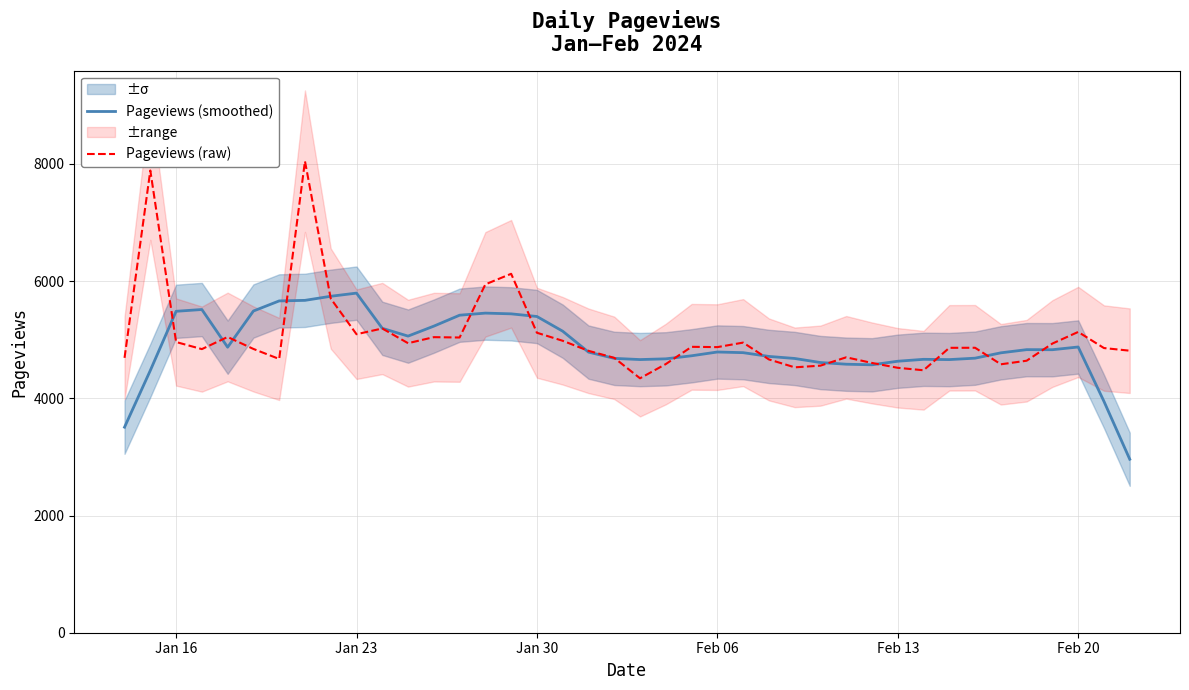

What is the minimum value for Pageviews (smoothed)?

2960.2